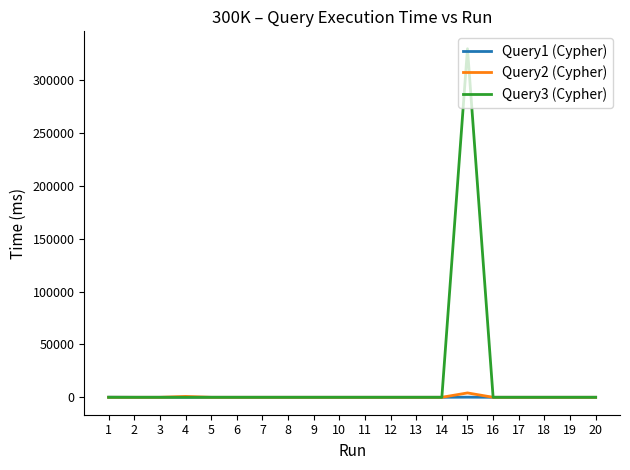

Which series has the largest range (max minus min)?

Query3 (Cypher)